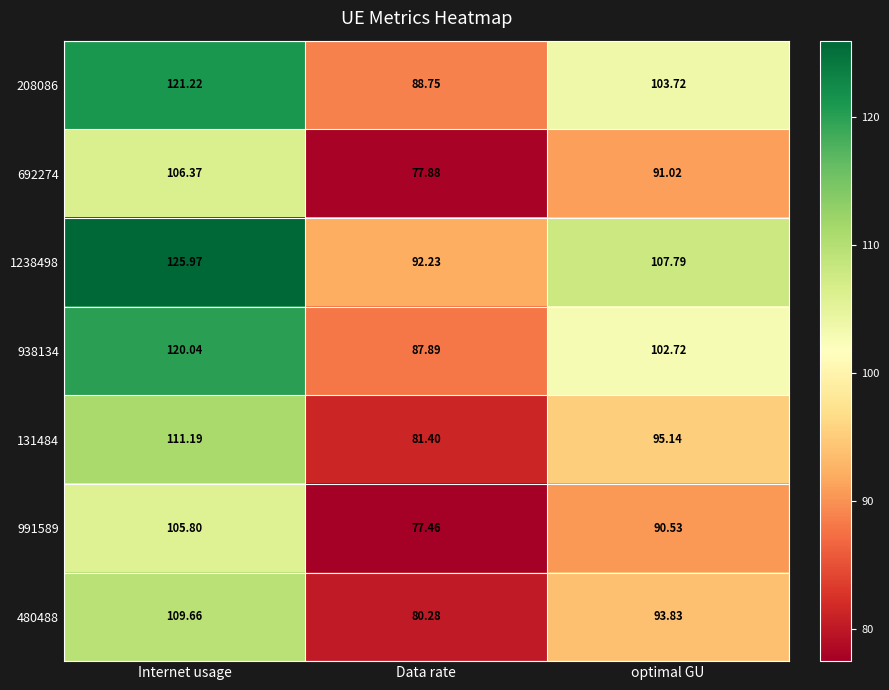

Rank the series by their maximum value, from highest to lowest.

1238498, 208086, 938134, 131484, 480488, 692274, 991589